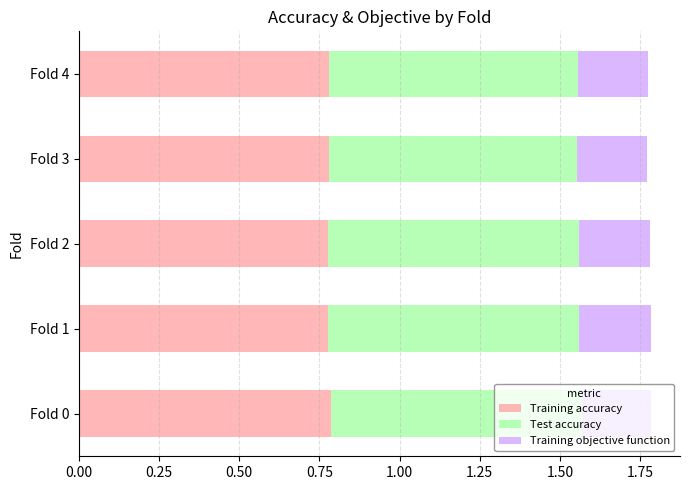

How many Training accuracy values are between 0 and 1?

5